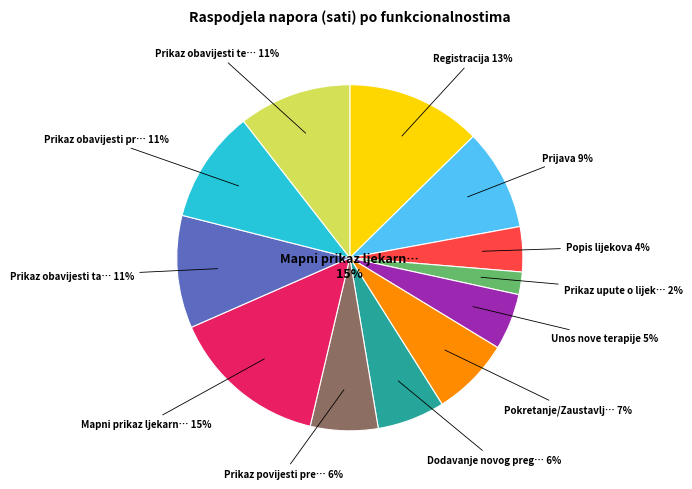

To the nearest percent, what portion does Pokretanje/Zaustavljanje represent?

7%